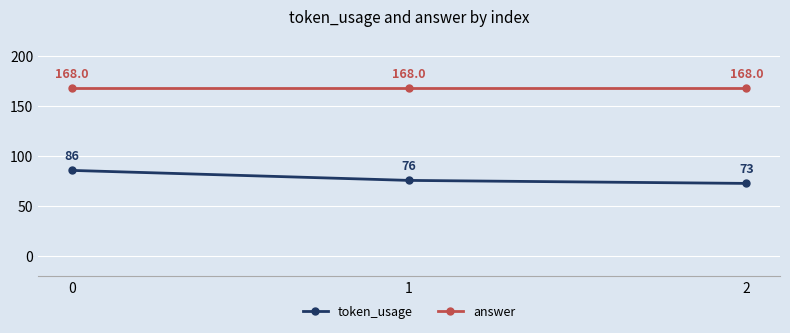

What is the spread (max minus min) of values at 1?

92